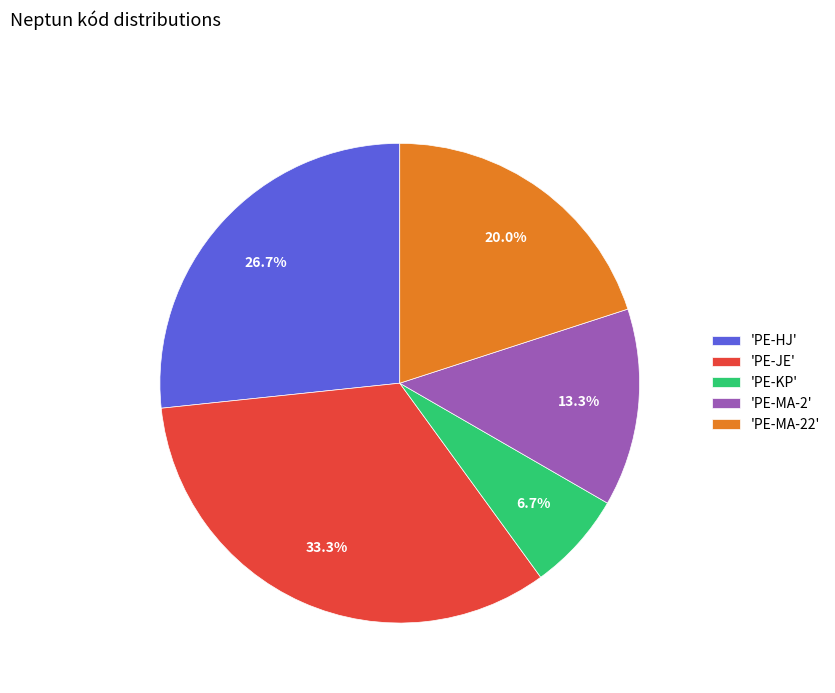

Rank the categories by value from highest to lowest.

'PE-JE', 'PE-HJ', 'PE-MA-22', 'PE-MA-2', 'PE-KP'